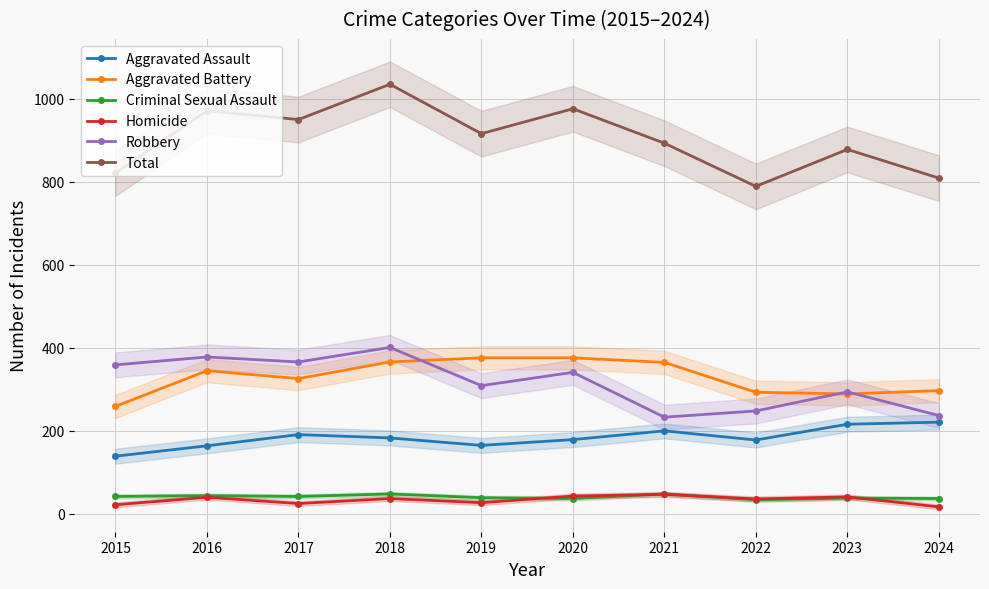

Which category has the highest value in the Robbery series?

2018